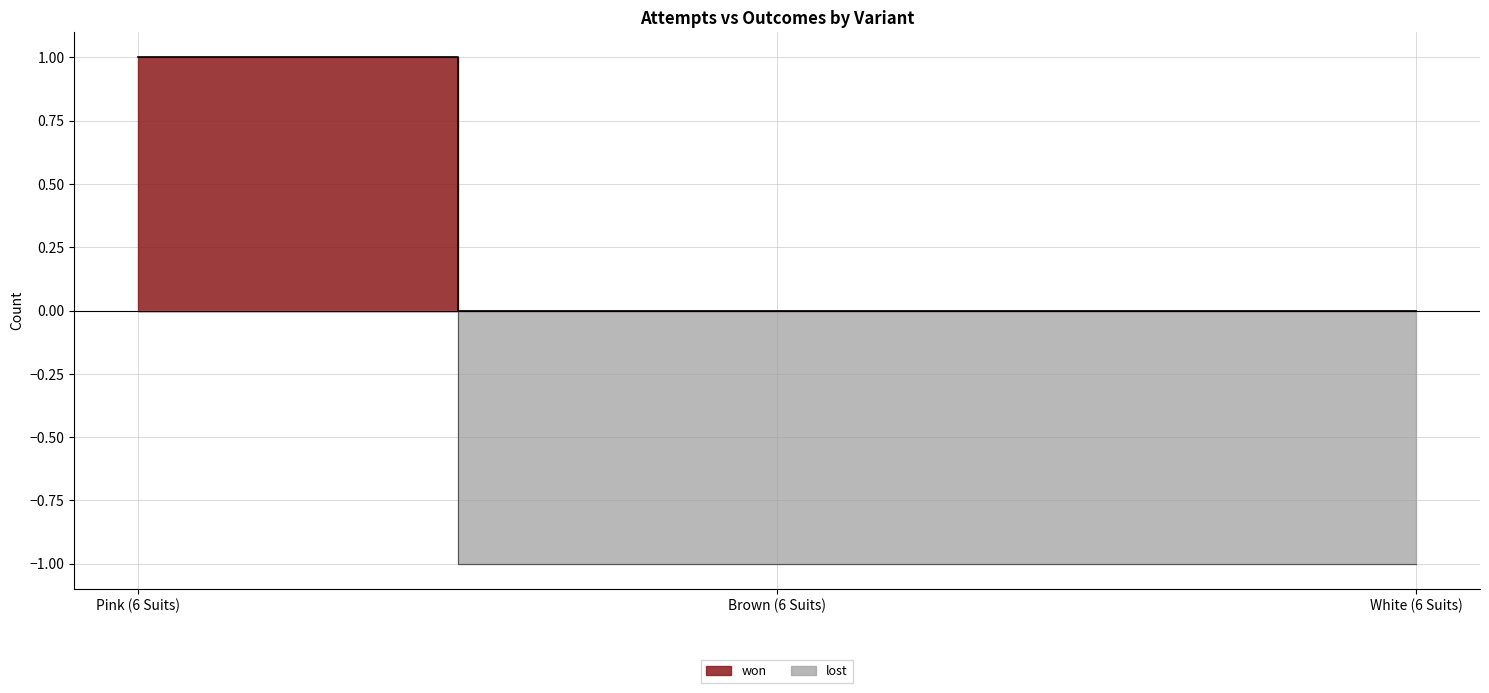

How many lines are shown in the chart?

2